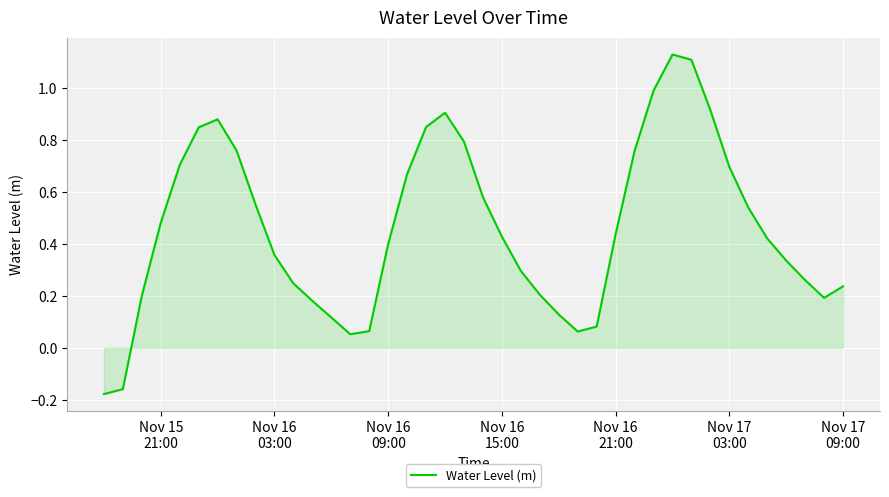

Reading left to right, what are all the values shown in this chart?

-0.2	-0.2	0.2	0.5	0.7	0.8	0.9	0.8	0.6	0.4	0.2	0.2	0.1	0.1	0.1	0.4	0.7	0.9	0.9	0.8	0.6	0.4	0.3	0.2	0.1	0.1	0.1	0.4	0.8	1.0	1.1	1.1	0.9	0.7	0.5	0.4	0.3	0.3	0.2	0.2